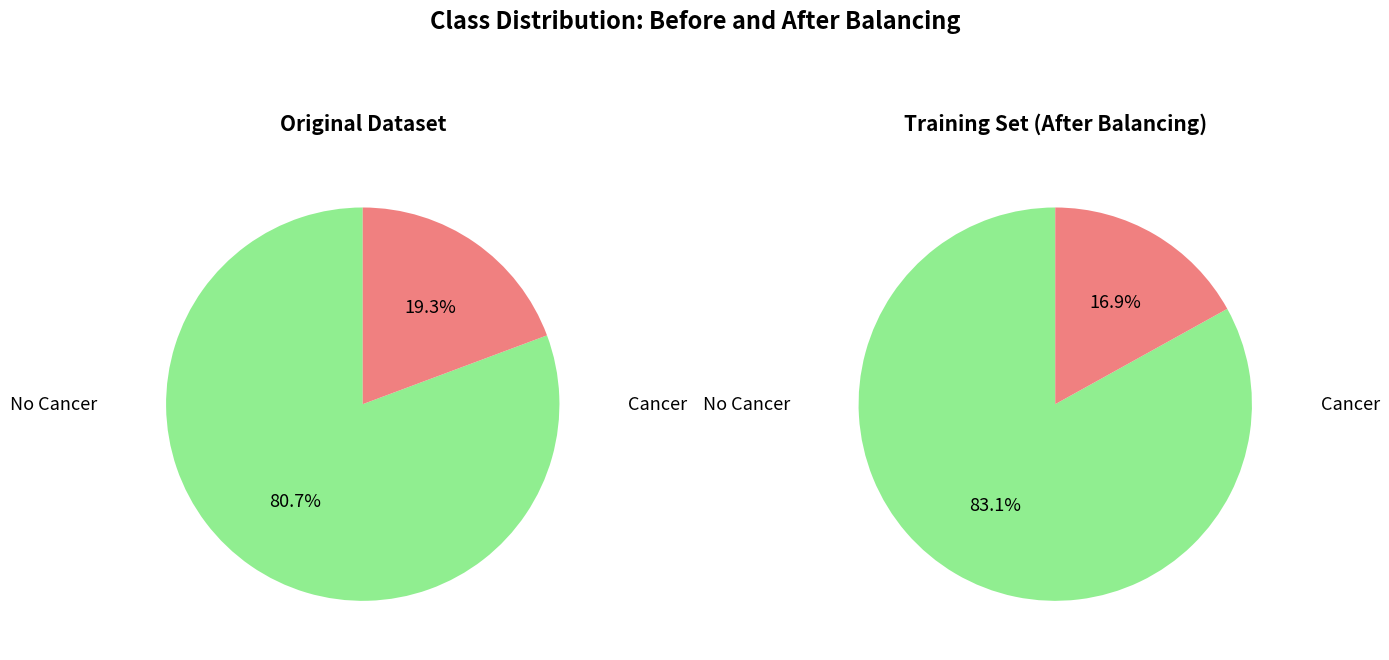

What portion of the pie excludes 348?

19.3%